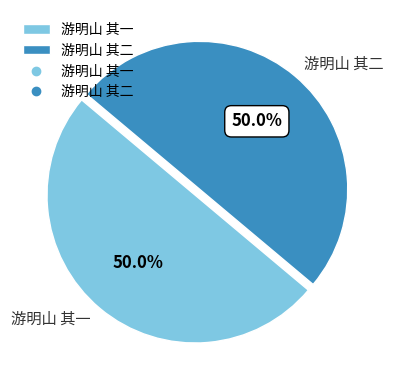

What is the ratio of the value at 游明山 其二 to the value at 游明山 其一?

1.0